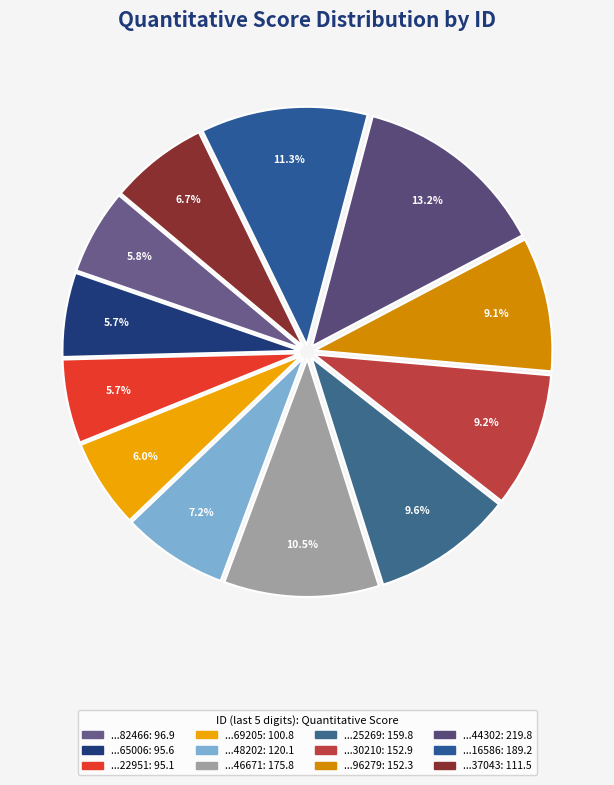

How many segments does this pie chart have?

12